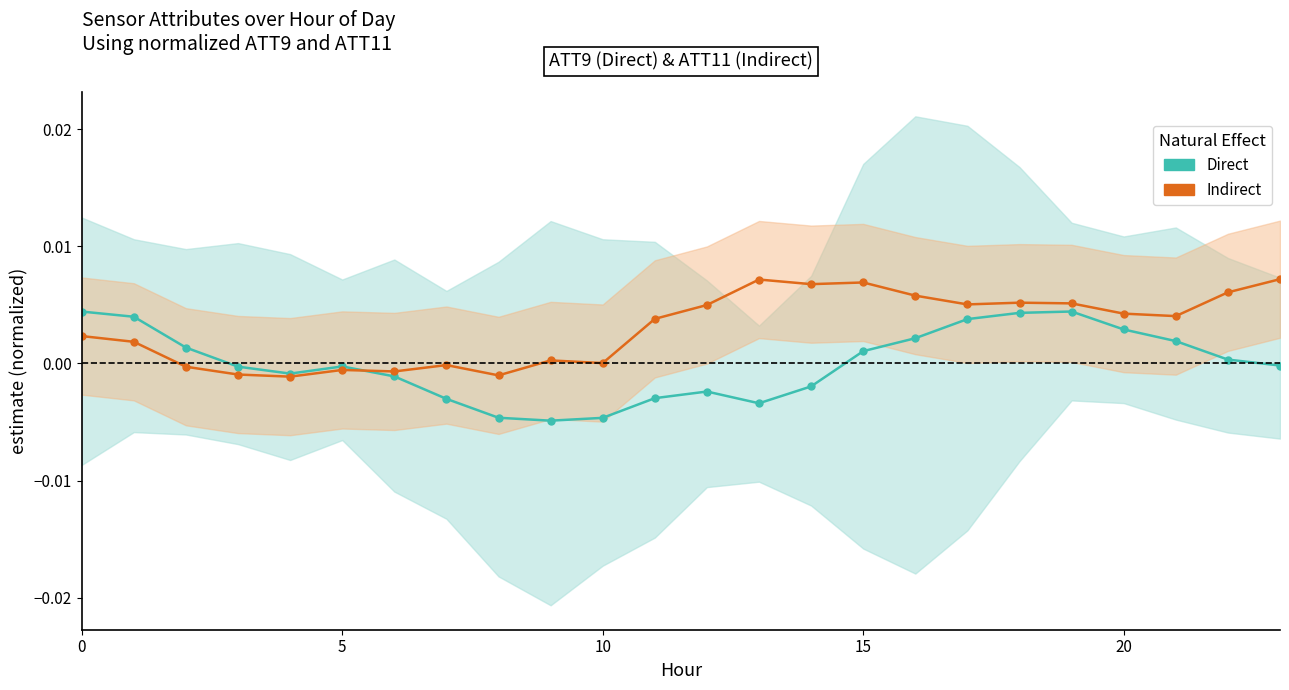

Does the chart have visible grid lines?

No